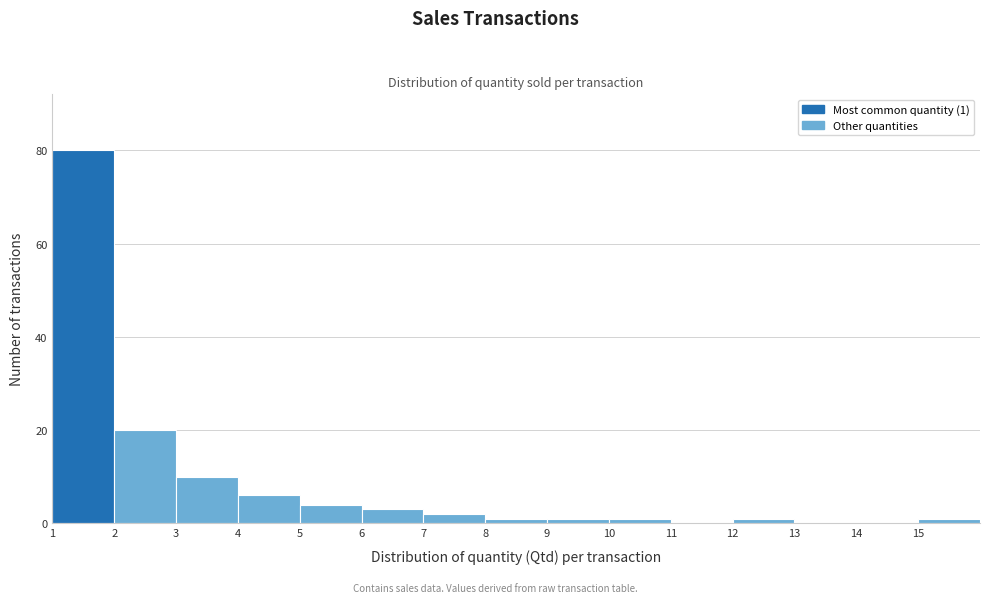

Over which range of the x-axis is the bar tallest?

1 to 2